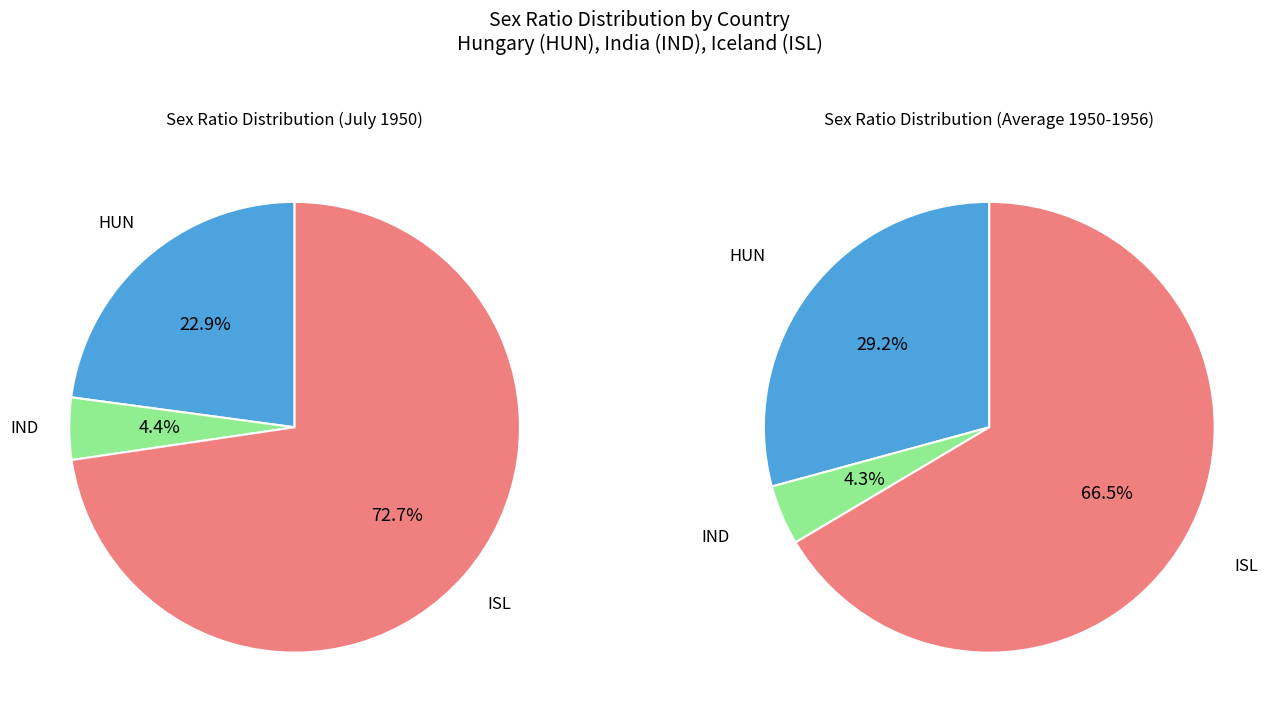

Which category has the smallest portion of the pie?

IND